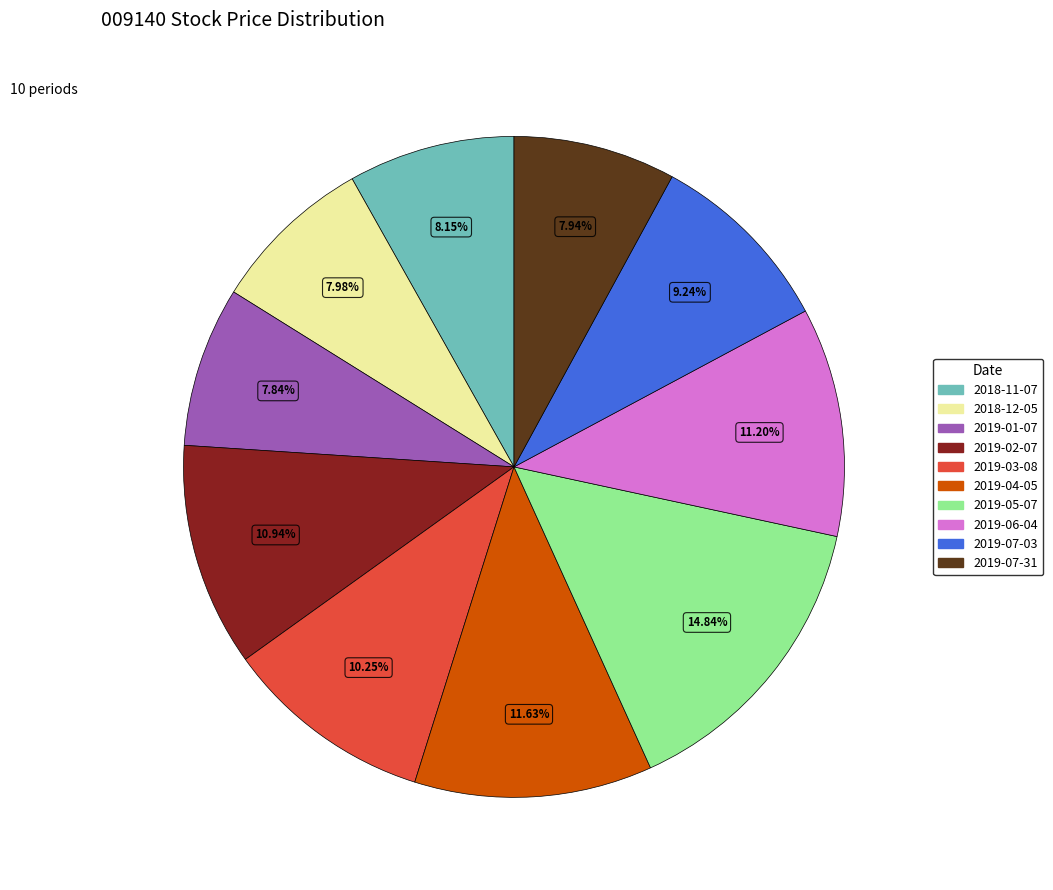

Count the number of slices in the pie.

10